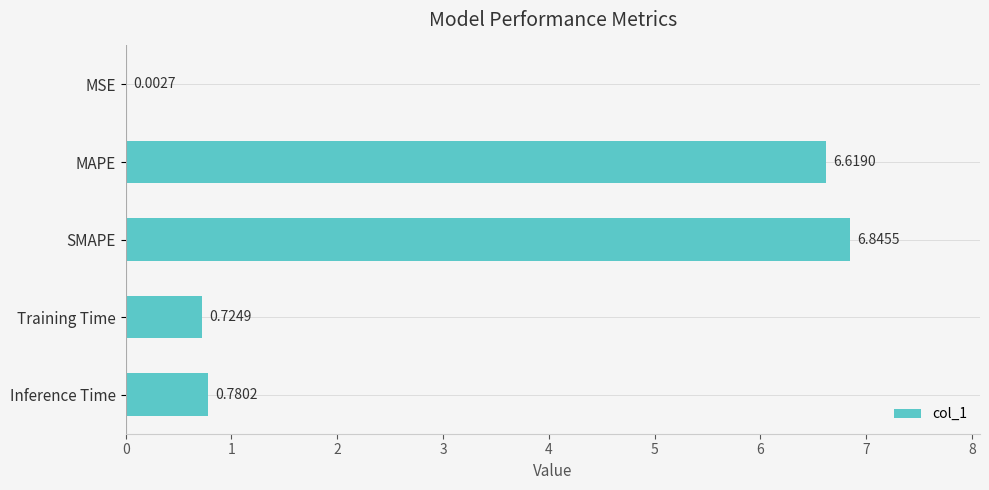

What is the change in value from MAPE to Inference Time?

-5.8